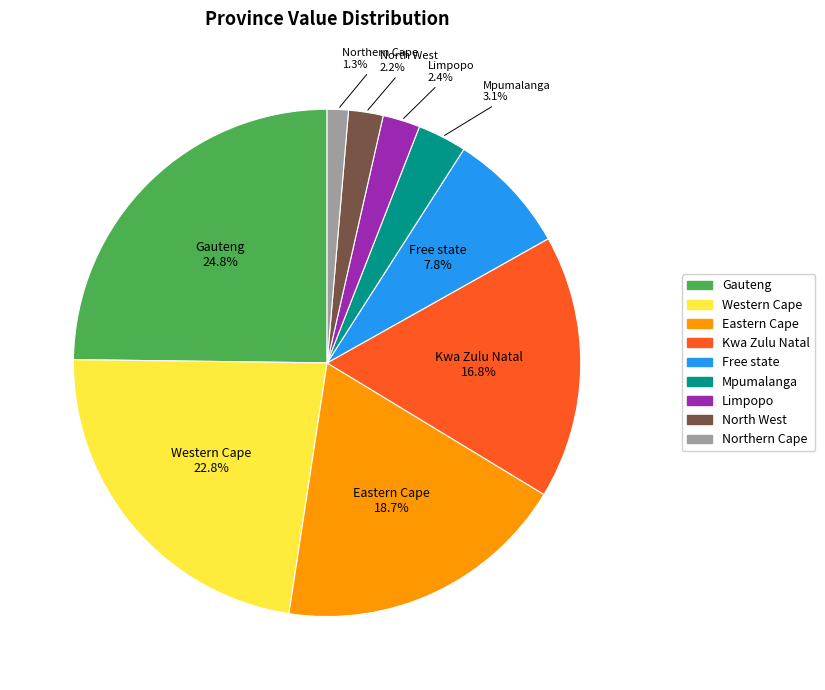

Do North West and Kwa Zulu Natal together represent more than half of the pie?

No